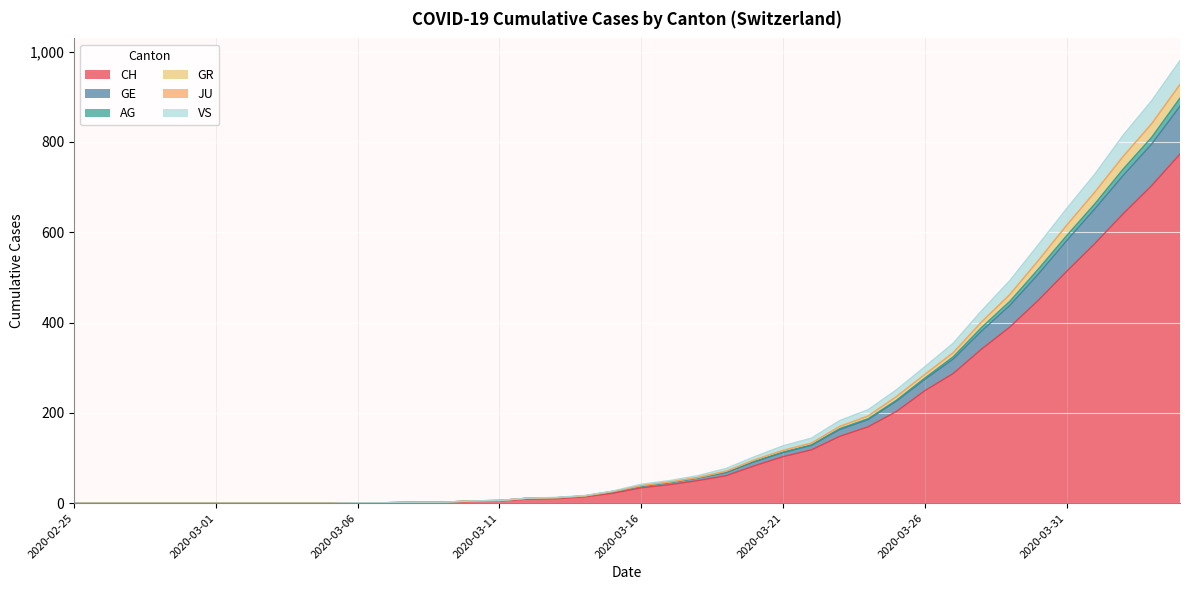

At which label is GE closest to 463?

2020-03-29